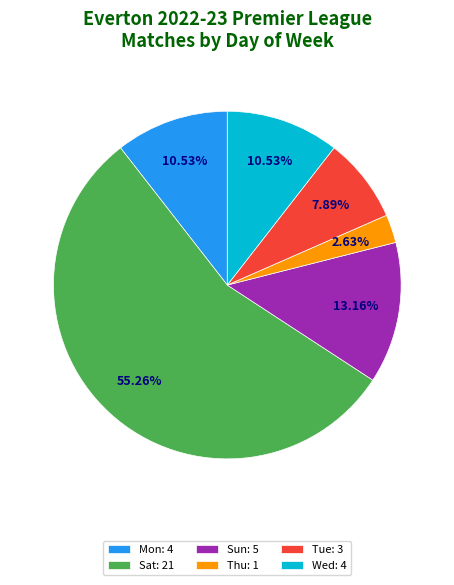

What is the ratio of the value at Sat to the value at Sun?

4.2